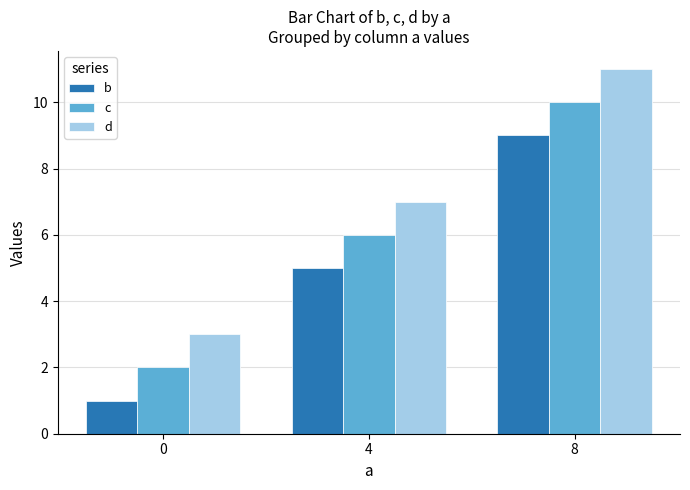

What is the difference between the maximum and minimum values in the b series?

8